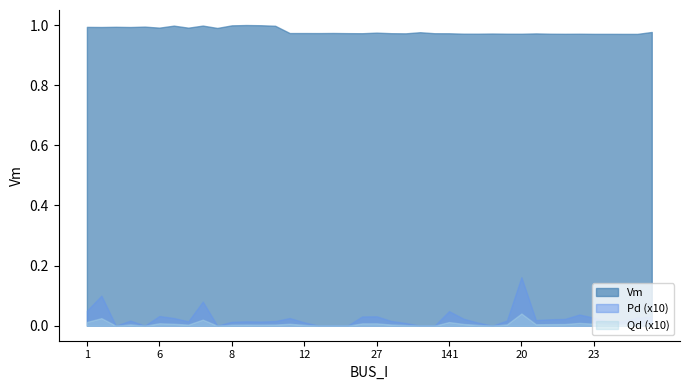

At which category does Pd reach its first local valley?

3